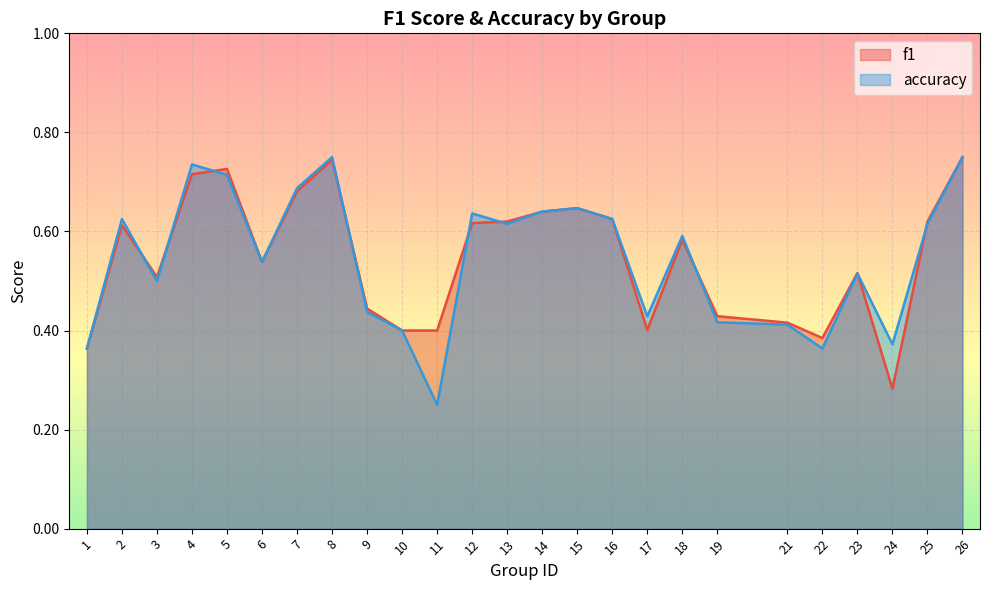

How many series are shown in this chart?

2